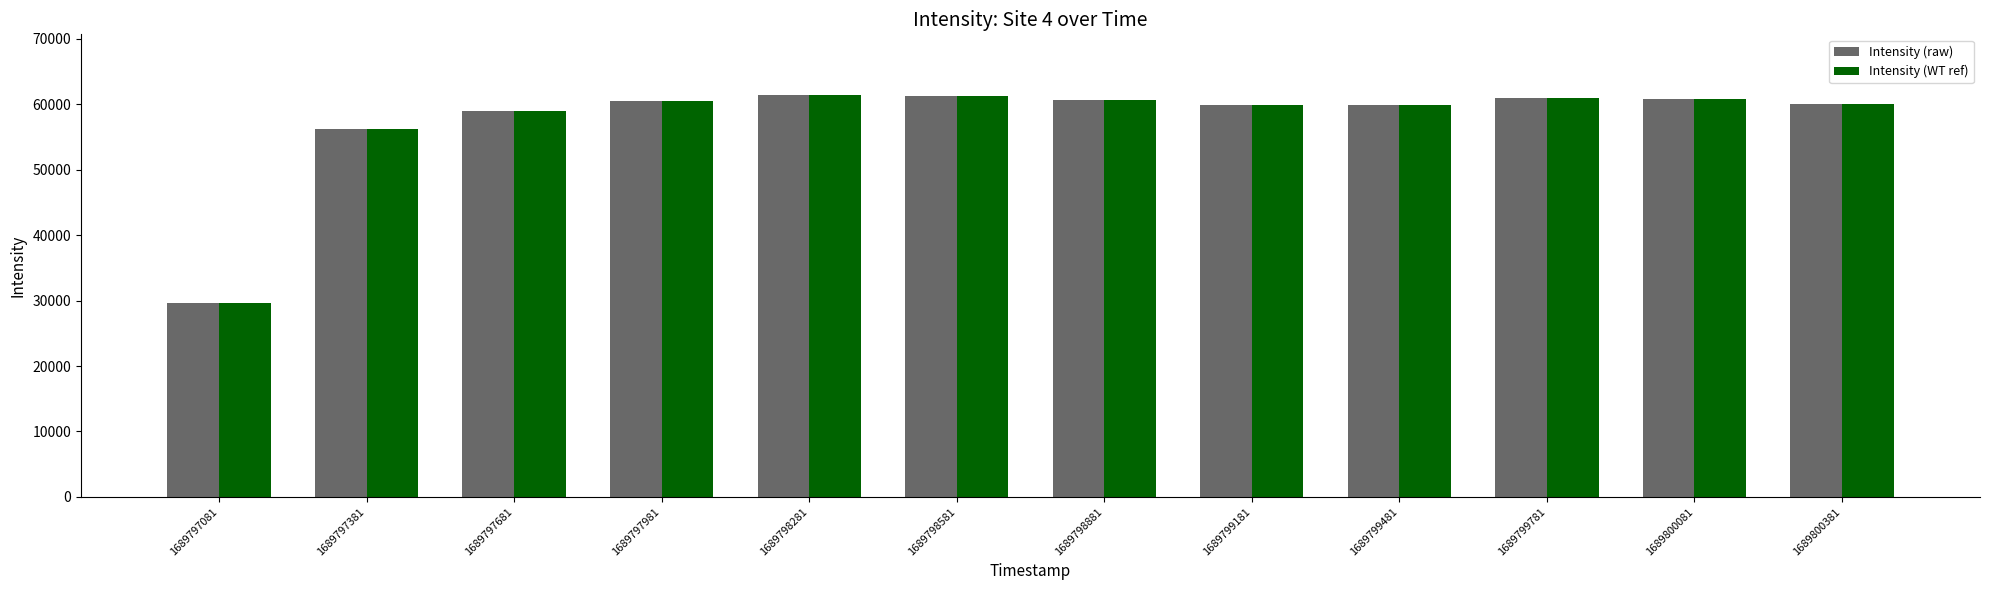

Read the Intensity (raw) value at 1689799481.

59837.7